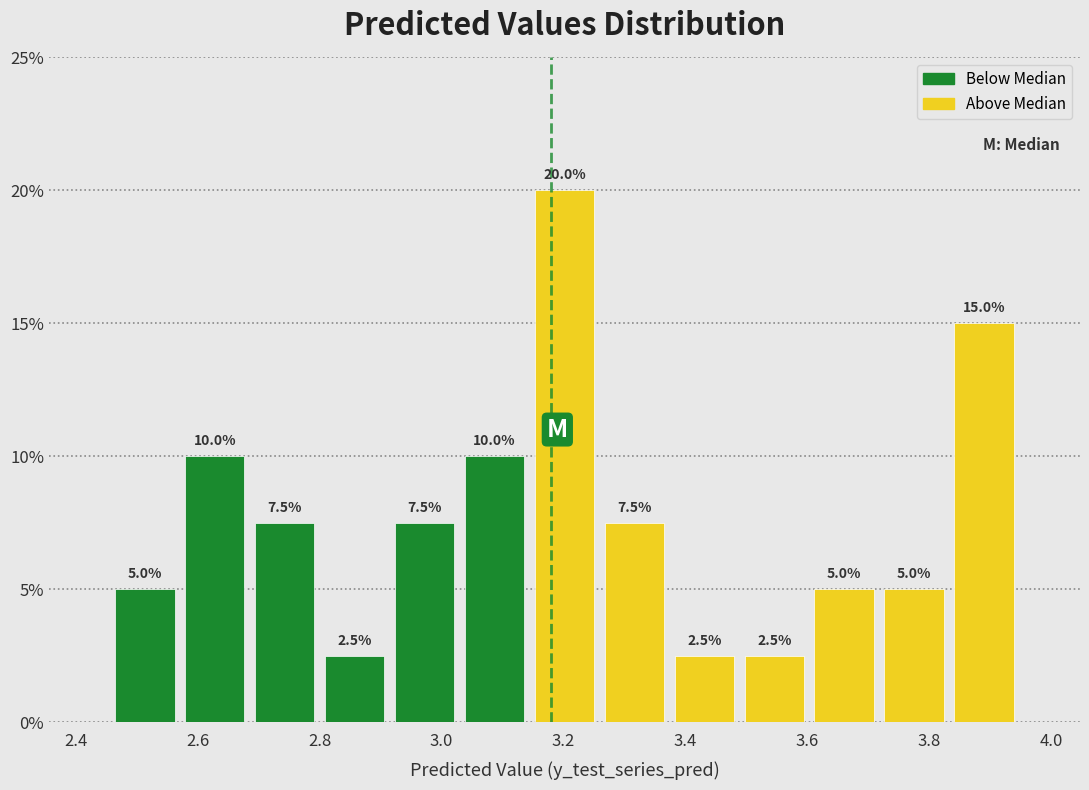

Reading left to right, list every bar in this chart as the range it spans on the x-axis followed by its height. The bar edges are not printed on the chart, so give them approximately, as read against the axis.

2.46 to 2.58: 5.0
2.58 to 2.68: 10.0
2.68 to 2.80: 7.5
2.80 to 2.92: 2.5
2.92 to 3.02: 7.5
3.02 to 3.14: 10.0
3.14 to 3.26: 20.0
3.26 to 3.38: 7.5
3.38 to 3.48: 2.5
3.48 to 3.60: 2.5
3.60 to 3.72: 5.0
3.72 to 3.84: 5.0
3.84 to 3.94: 15.0